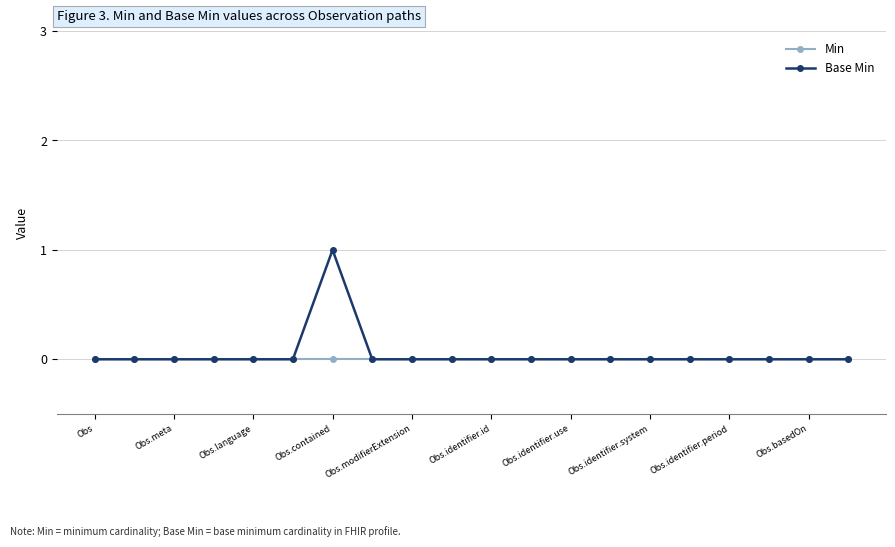

List the series in order of their peak value, highest first.

Base Min, Min